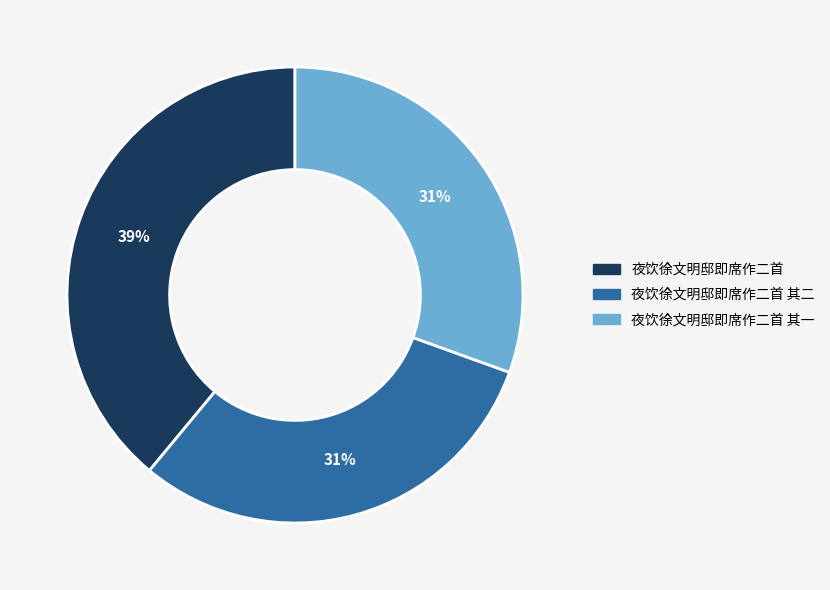

Which has a higher value, 夜饮徐文明邸即席作二首 or 夜饮徐文明邸即席作二首 其一?

夜饮徐文明邸即席作二首